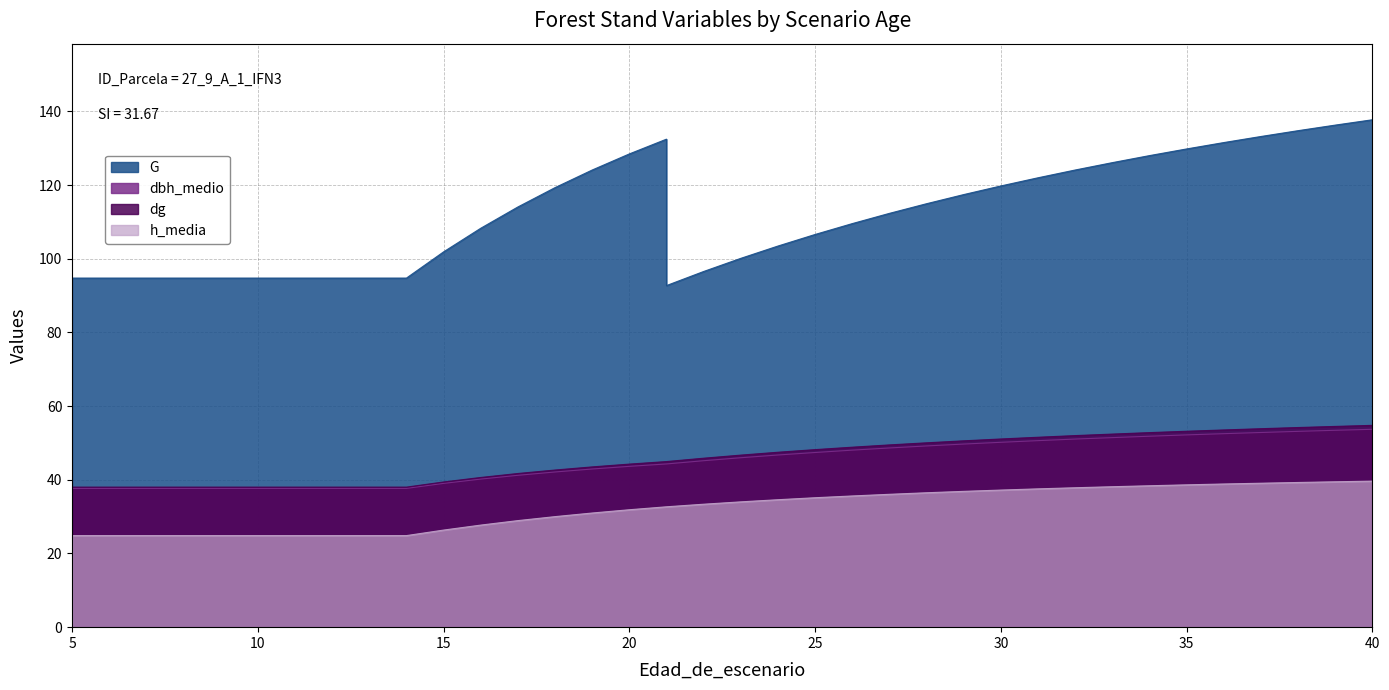

What is the difference between the maximum and minimum values in the G series?

45.0